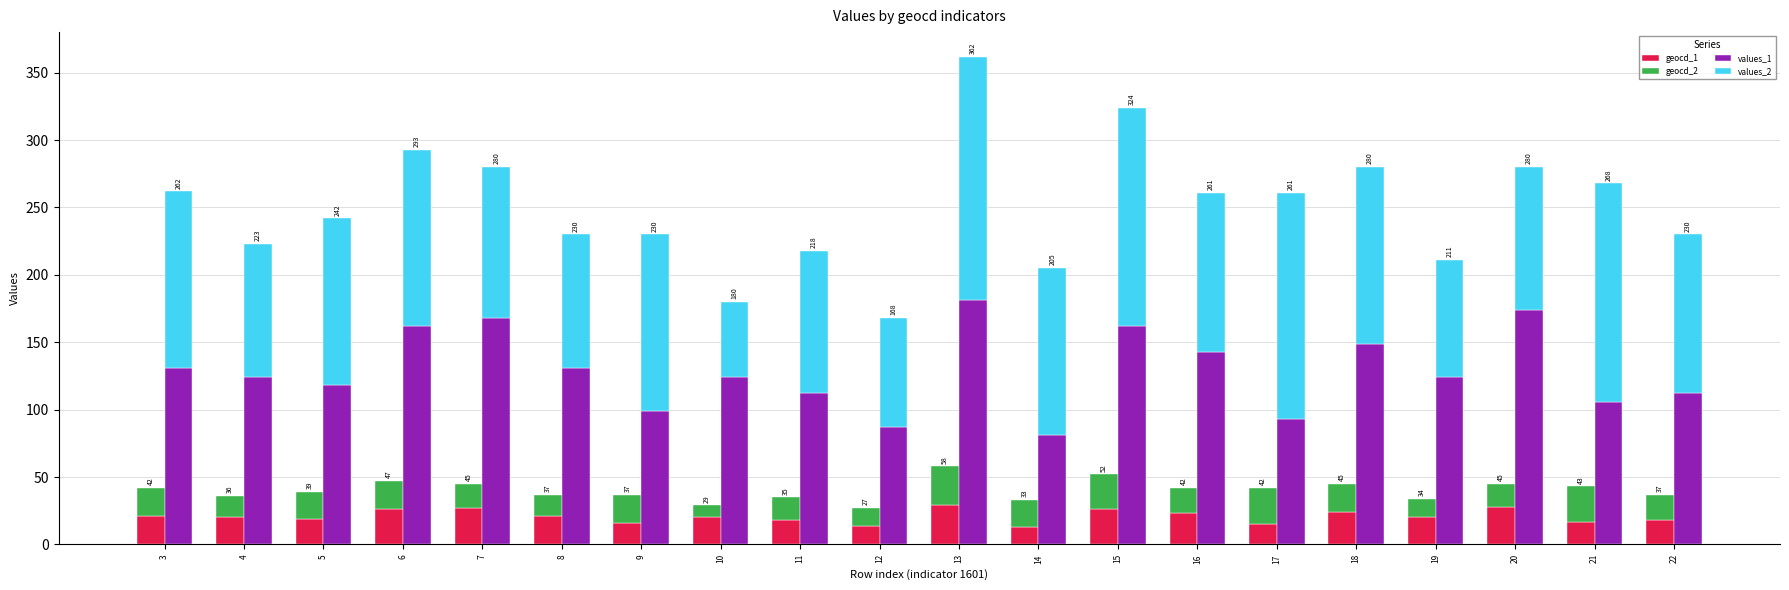

How many bars are there in total?

80